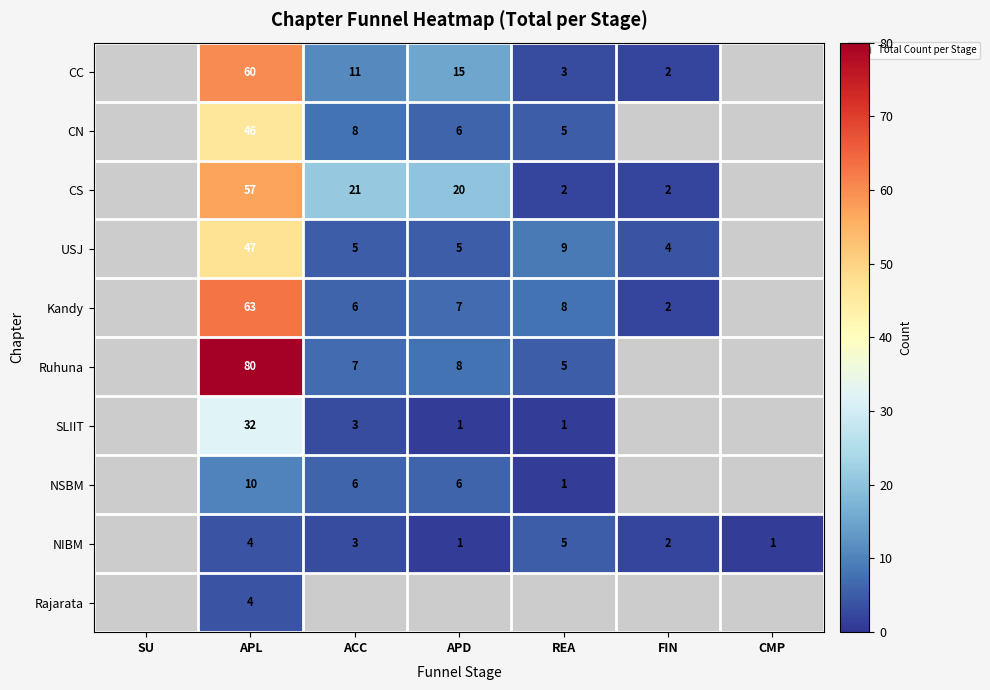

The CN series shows 13 at ACC. True or false?

False